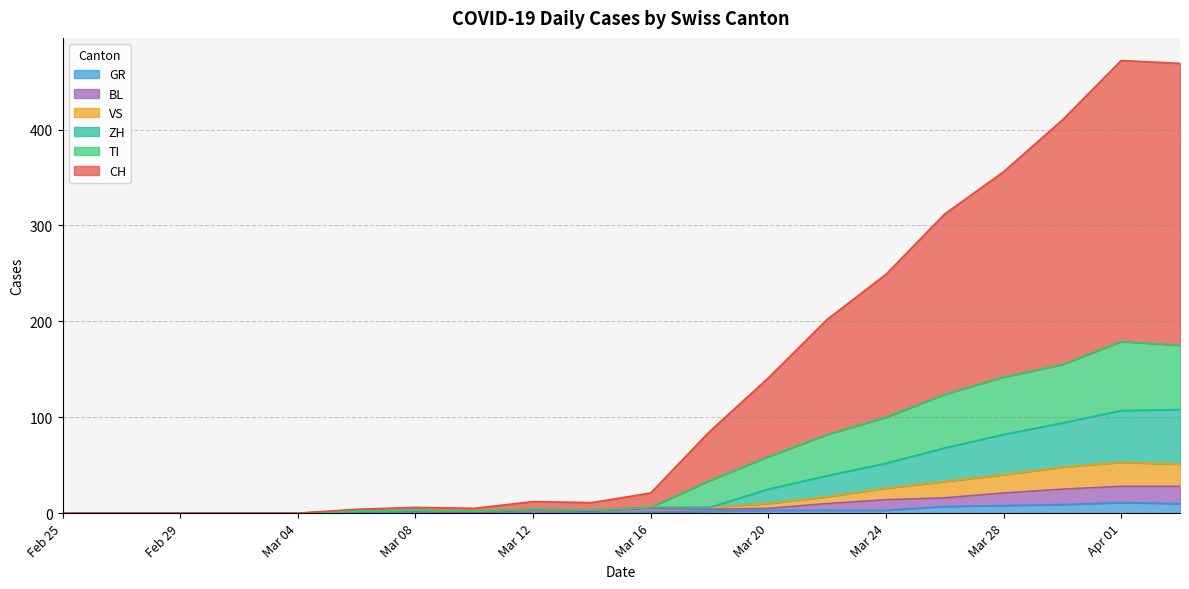

True or false: CH has more than 1 interior local peaks.

True